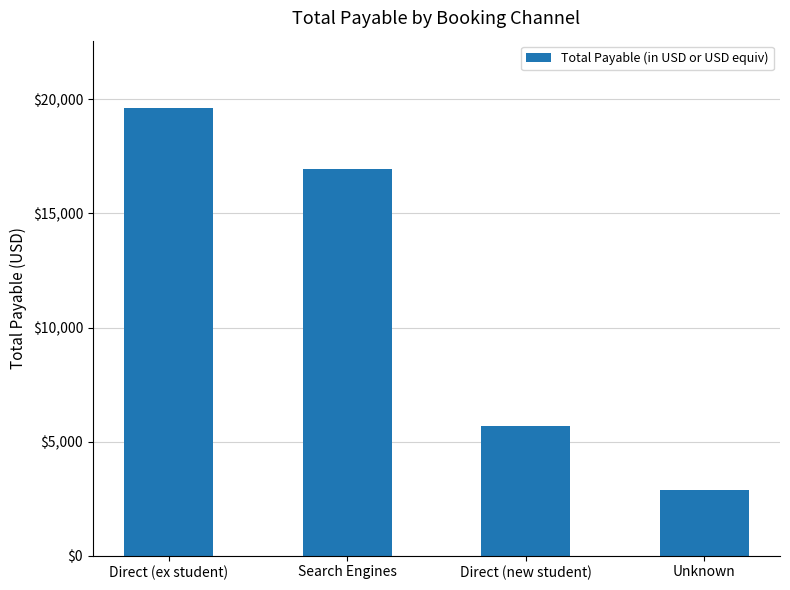

Reading left to right, what are all the values shown in this chart?

19630	16930	5700	2880